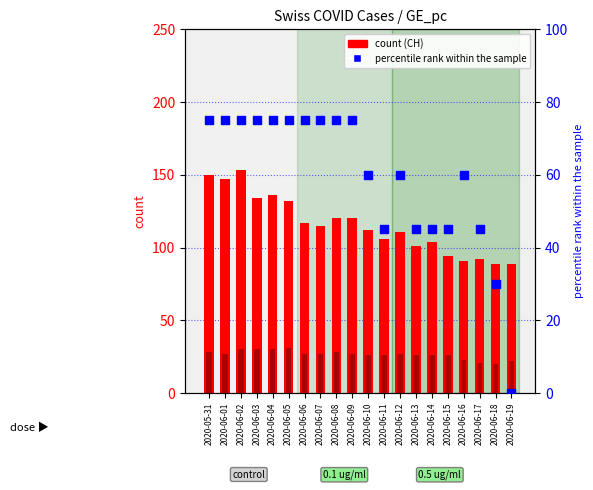

Which series has the largest total across all categories?

CH count